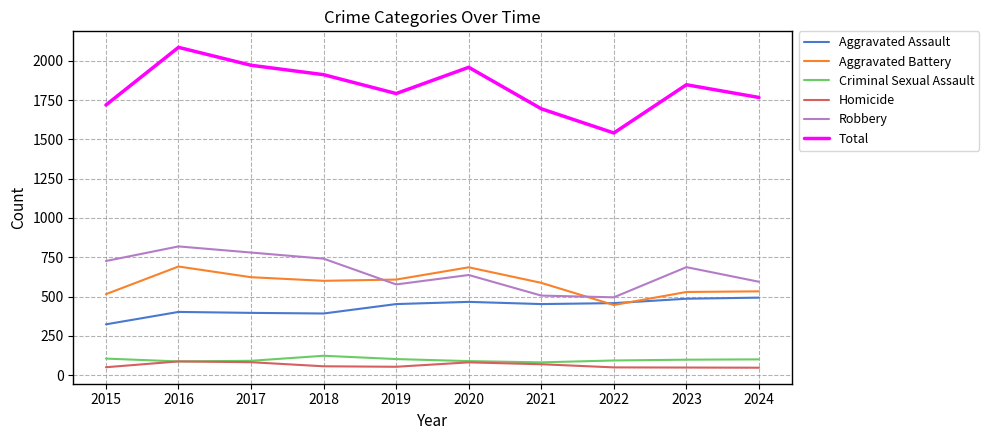

The value of Robbery at 2018 is 173. True or false?

False